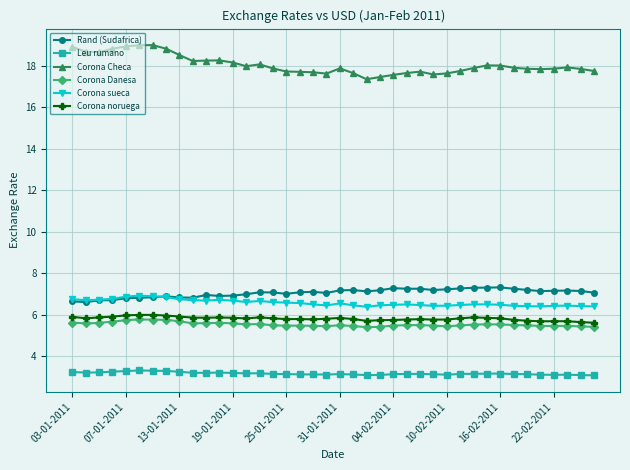

True or false: Corona sueca and Corona Danesa cross at least once.

False